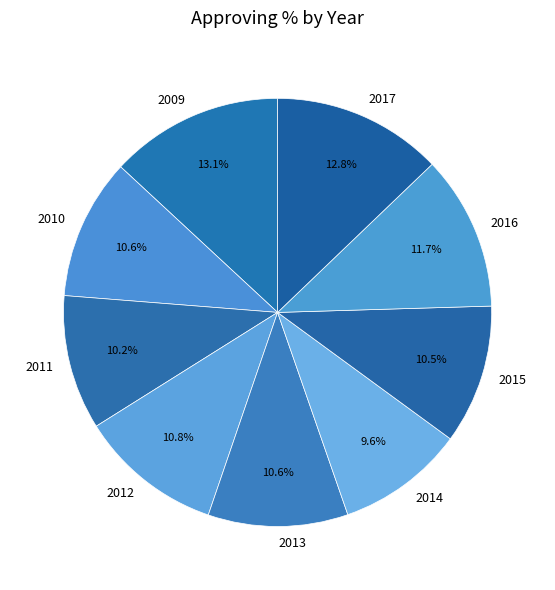

Is 2013 the majority of the pie?

No